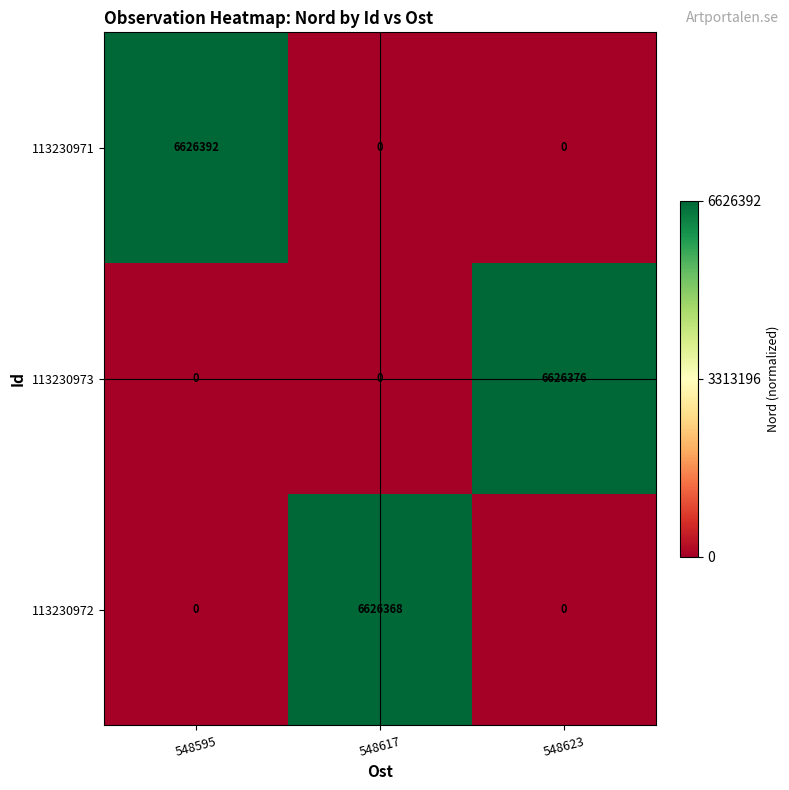

Reading left to right, transcribe all the data shown in this chart.

113230971: 548595=6626392	548617=0	548623=0
113230973: 548595=0	548617=0	548623=6626376
113230972: 548595=0	548617=6626368	548623=0